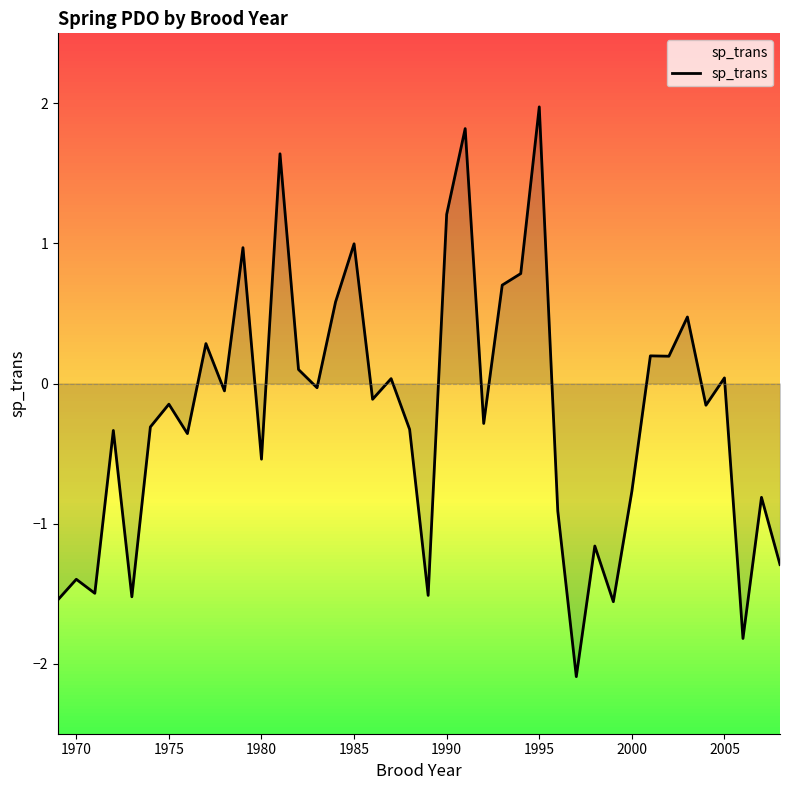

What is the difference between the maximum and minimum values?

4.1